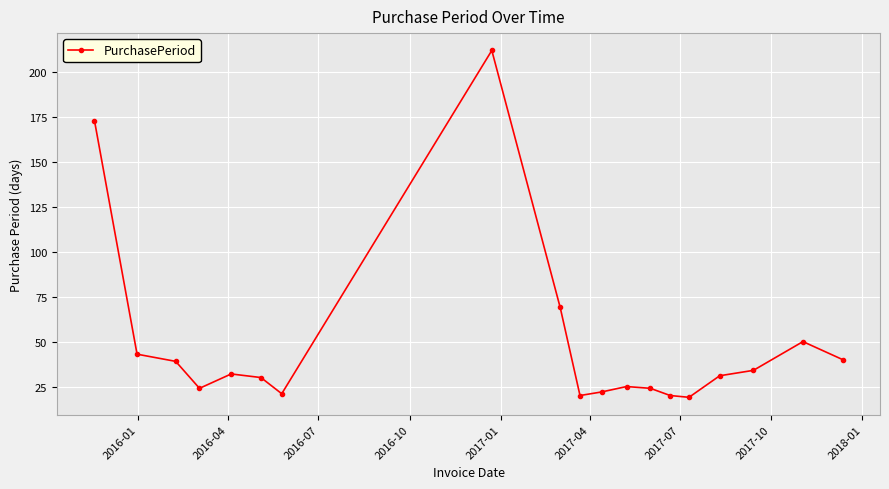

What is the difference between the second highest and second lowest values?

153